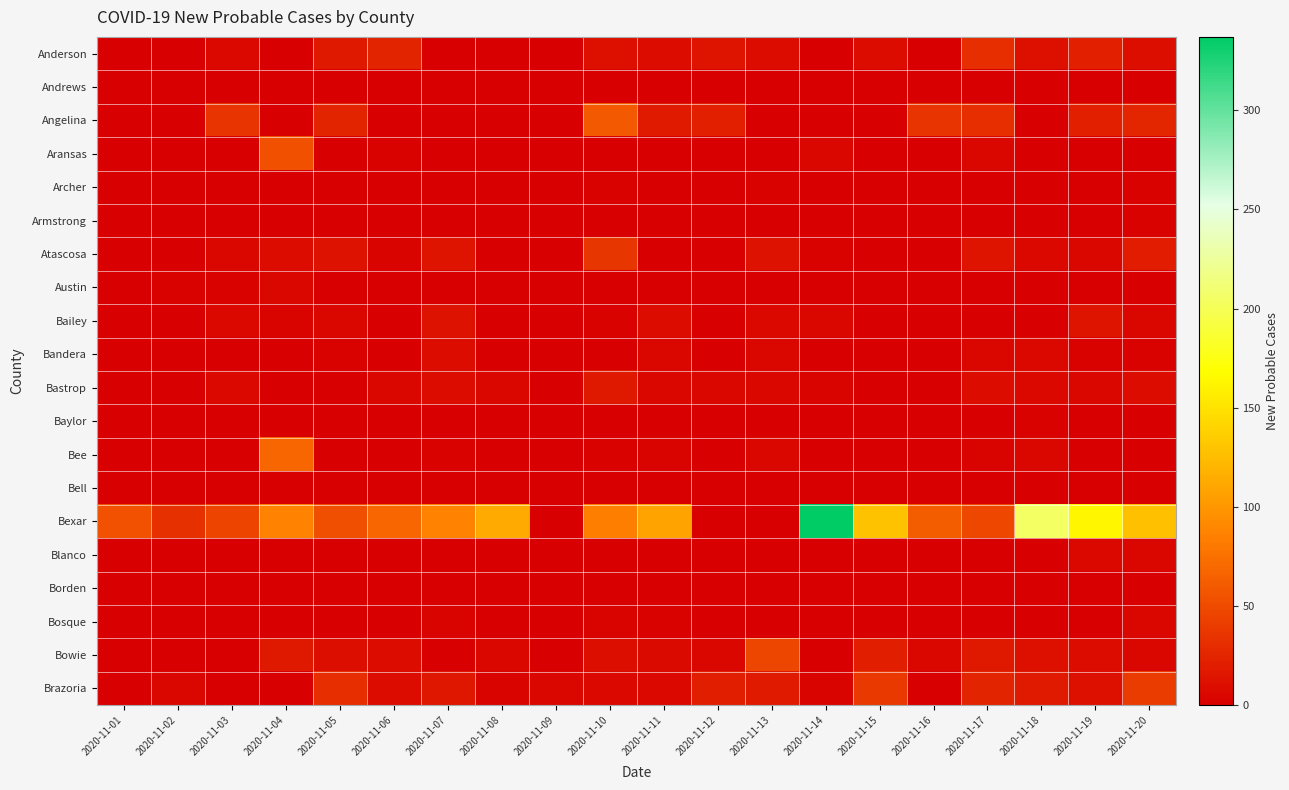

Between 2020-11-10 and 2020-11-18, which series saw the biggest shift?

Bexar